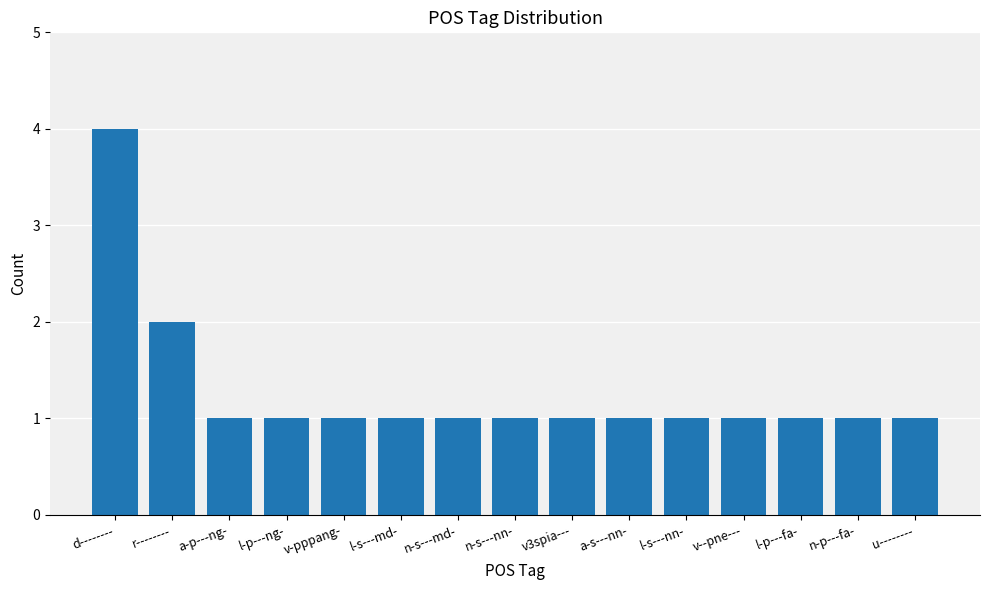

Reading left to right, list all the values displayed in this chart.

d--------=4	r--------=2	a-p---ng-=1	l-p---ng-=1	v-pppang-=1	l-s---md-=1	n-s---md-=1	n-s---nn-=1	v3spia---=1	a-s---nn-=1	l-s---nn-=1	v--pne---=1	l-p---fa-=1	n-p---fa-=1	u--------=1